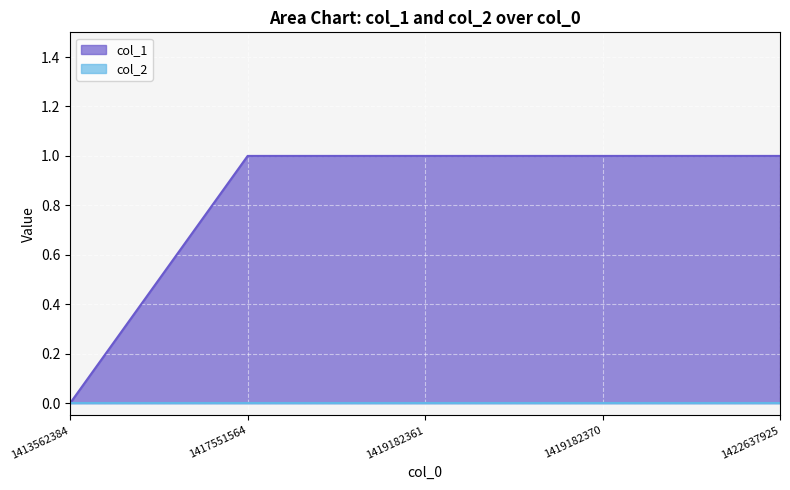

True or false: the data shows 1 at 1419182361.

True